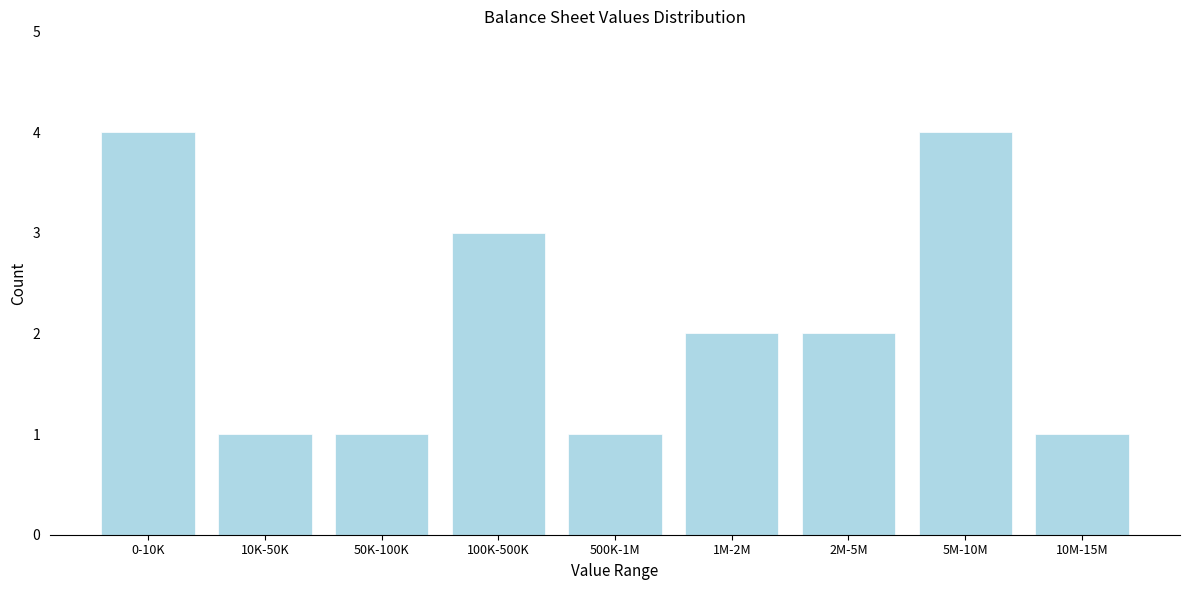

Reading left to right, list all the values displayed in this chart.

4	1	1	3	1	2	2	4	1